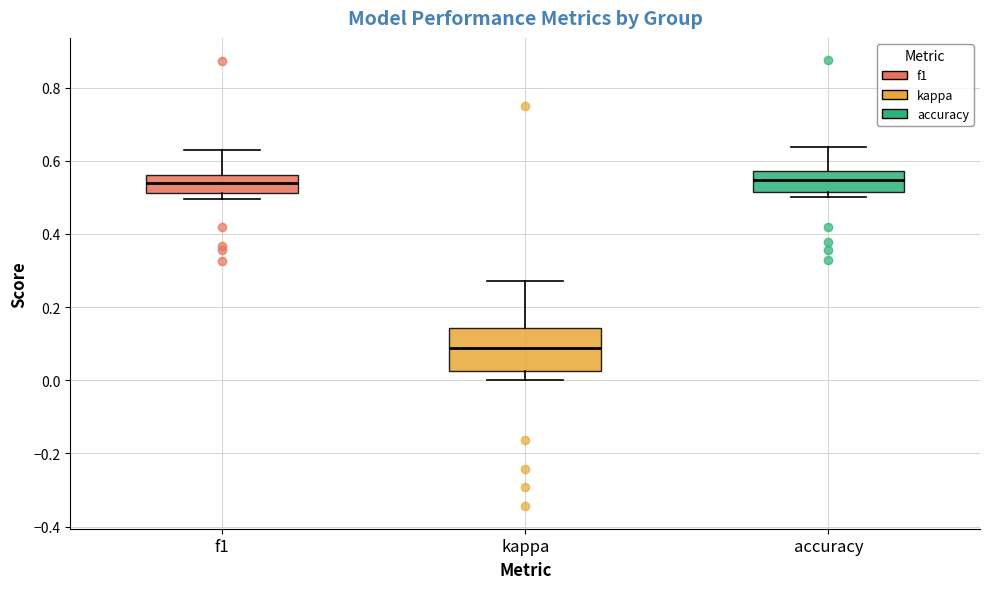

Reading left to right, read every box against the y-axis: the position of its median line, the range the box covers, and the ends of its whiskers. The values are not printed on the chart, so give them approximately, as read against the axis.

f1: median 0.54, box 0.52 to 0.56, whiskers 0.50 to 0.62
kappa: median 0.08, box 0.02 to 0.14, whiskers 0.00 to 0.28
accuracy: median 0.54, box 0.52 to 0.58, whiskers 0.50 to 0.64